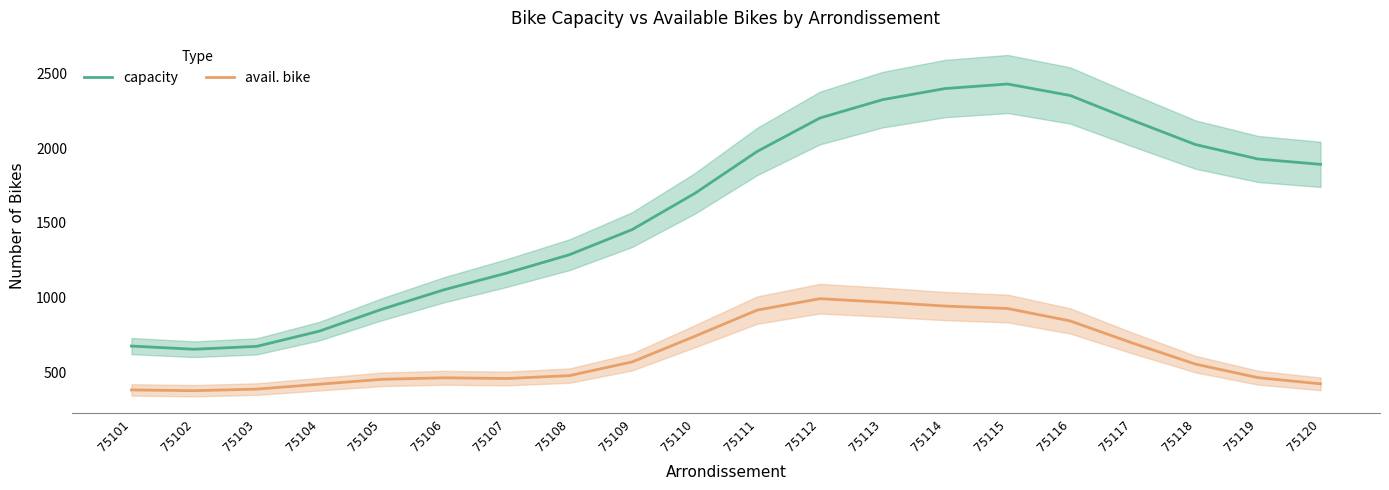

Rank the series at 75119 from highest to lowest value.

capacity, avail. bike